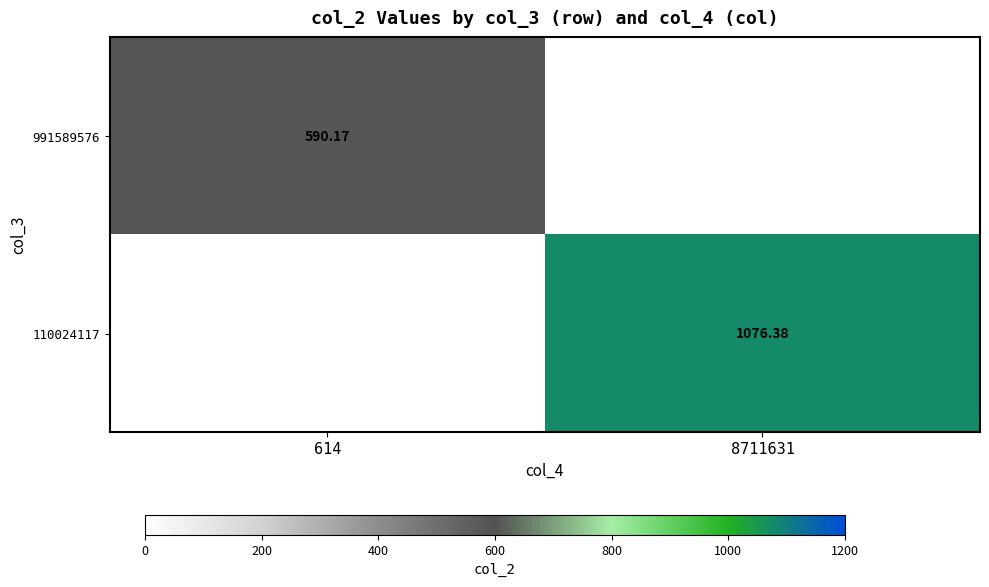

At which label does 110024117 reach its minimum?

614